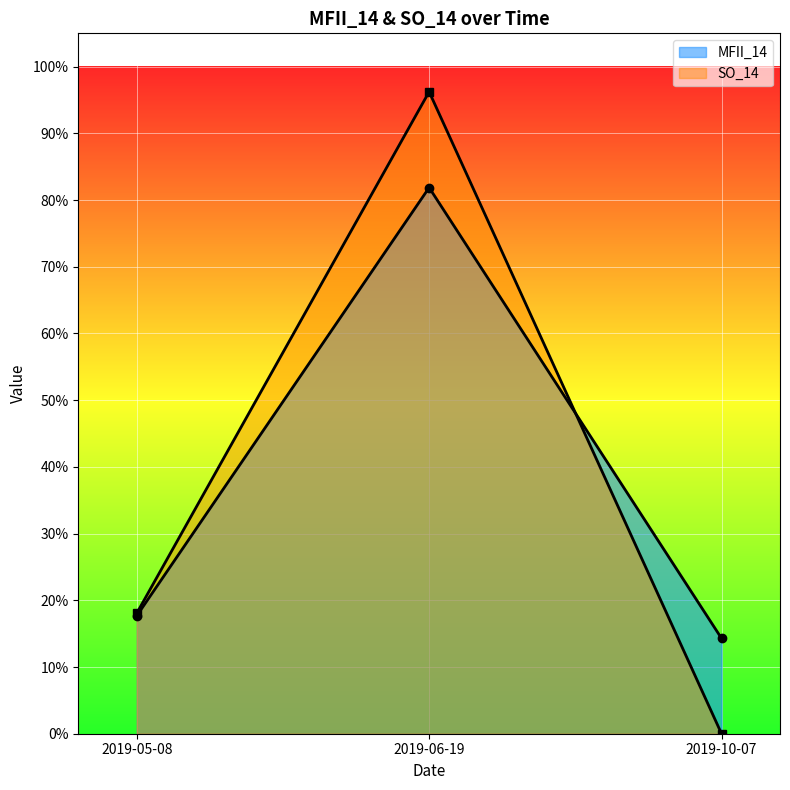

The value of MFII_14 at 2019-06-19 is 81.9. True or false?

True